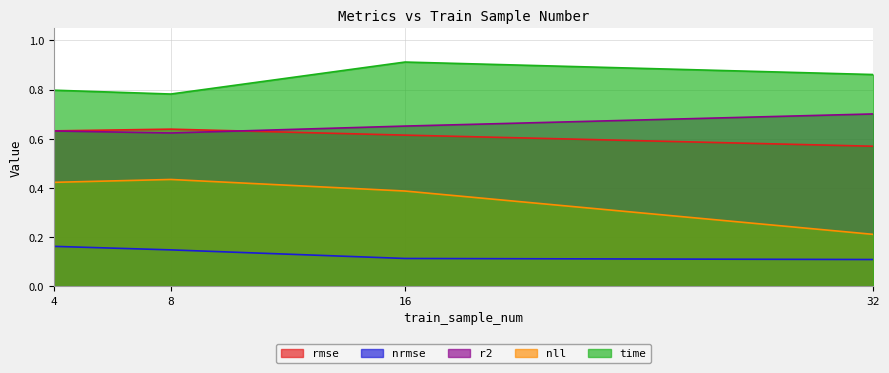

Reading left to right, what are all the values shown in this chart?

rmse: 4=0.6	8=0.6	16=0.6	32=0.6
nrmse: 4=0.2	8=0.1	16=0.1	32=0.1
r2: 4=0.6	8=0.6	16=0.7	32=0.7
nll: 4=0.4	8=0.4	16=0.4	32=0.2
time: 4=0.8	8=0.8	16=0.9	32=0.9